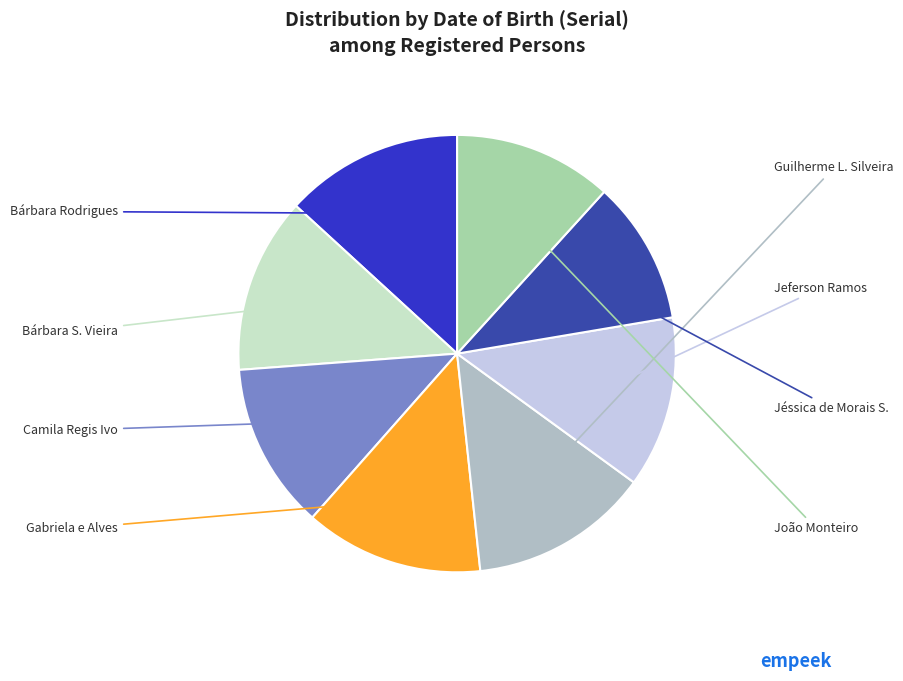

Does any single category account for the majority?

No